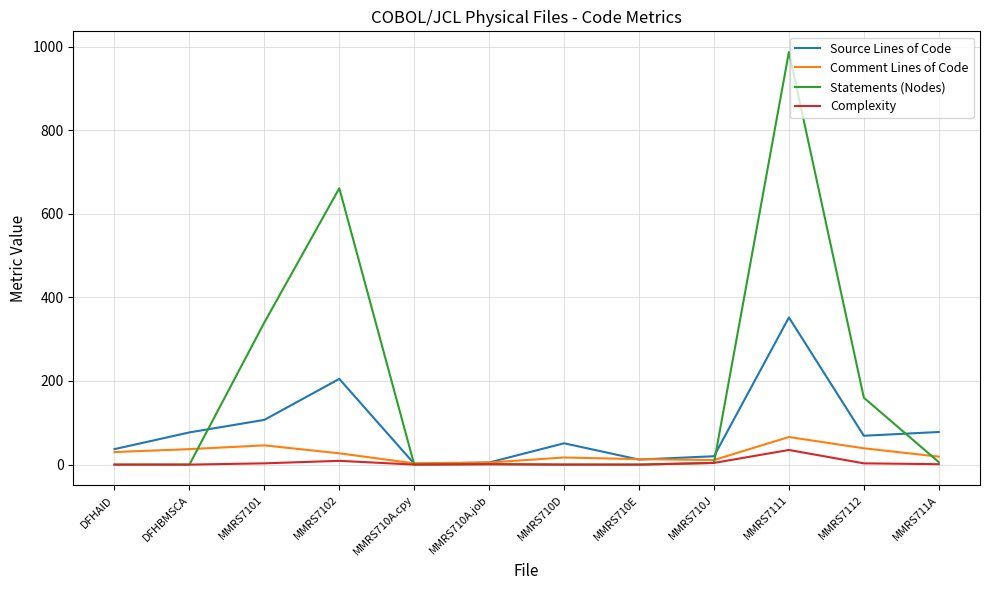

What is the approximate value of Comment Lines of Code at DFHAID?

30